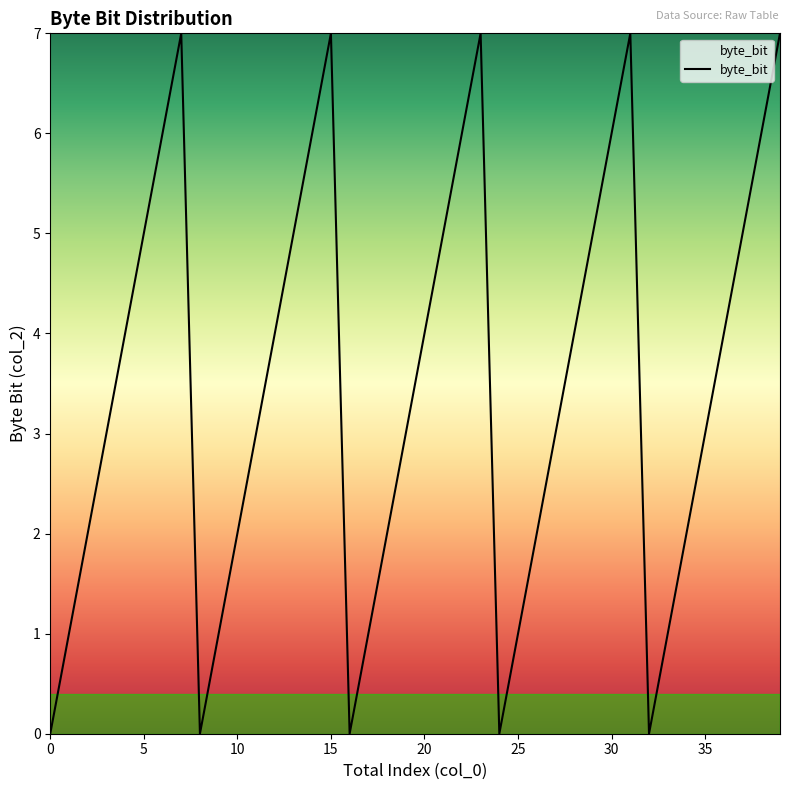

Does the chart display data point markers on the line(s)?

No